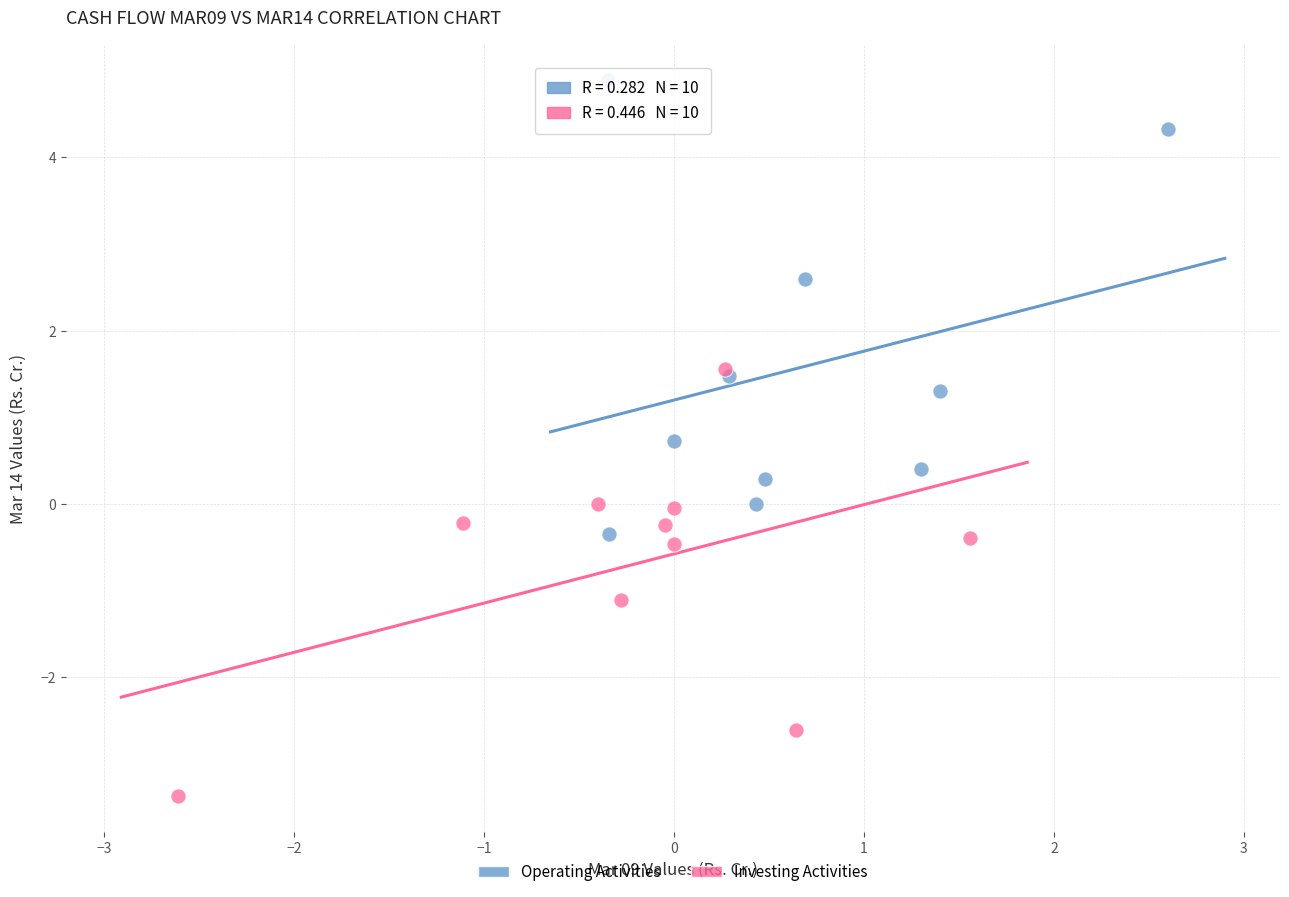

What are all the series names shown in the legend?

Operating Activities, Investing Activities